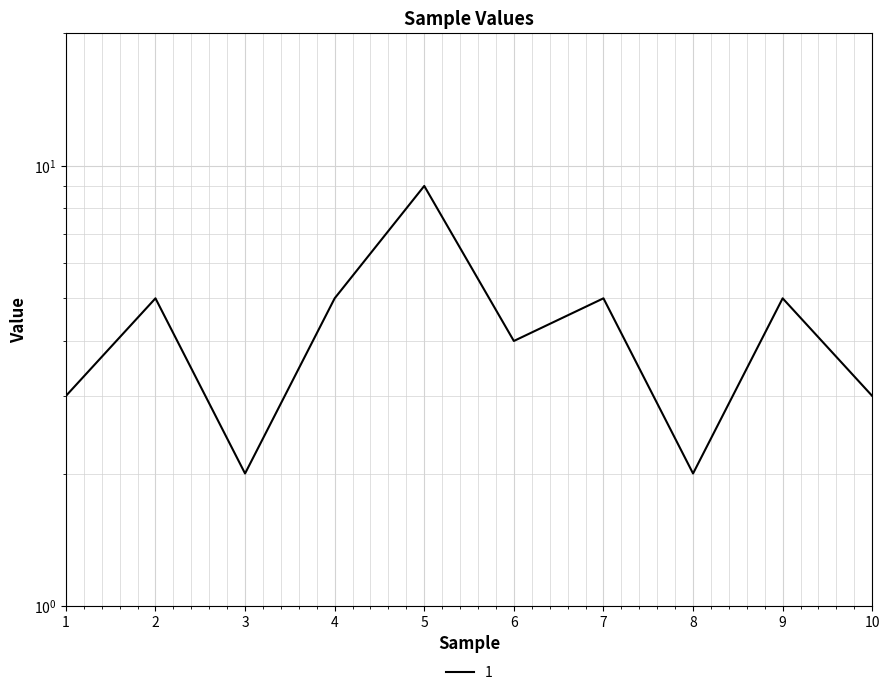

What is the minimum value shown in the chart?

2